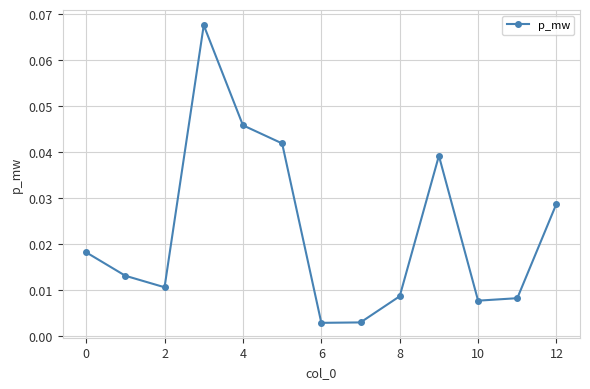

What is the sum of all values?

0.3